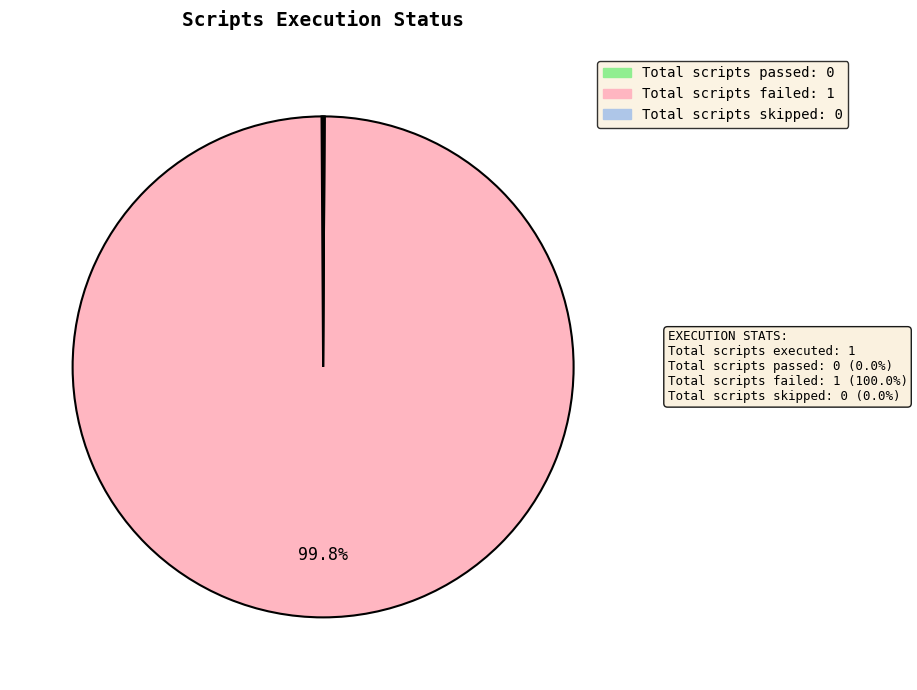

Is there any slice that represents more than half of the pie?

Yes